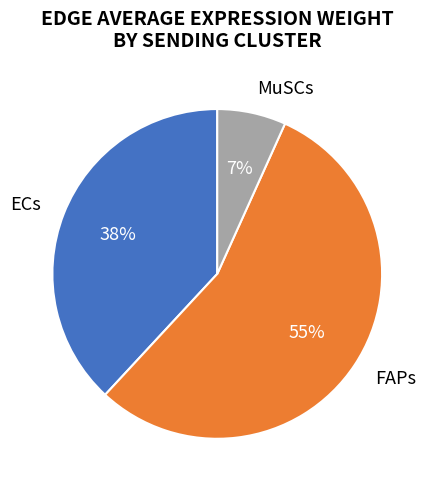

The ECs slice represents 38% of the pie. True or false?

True